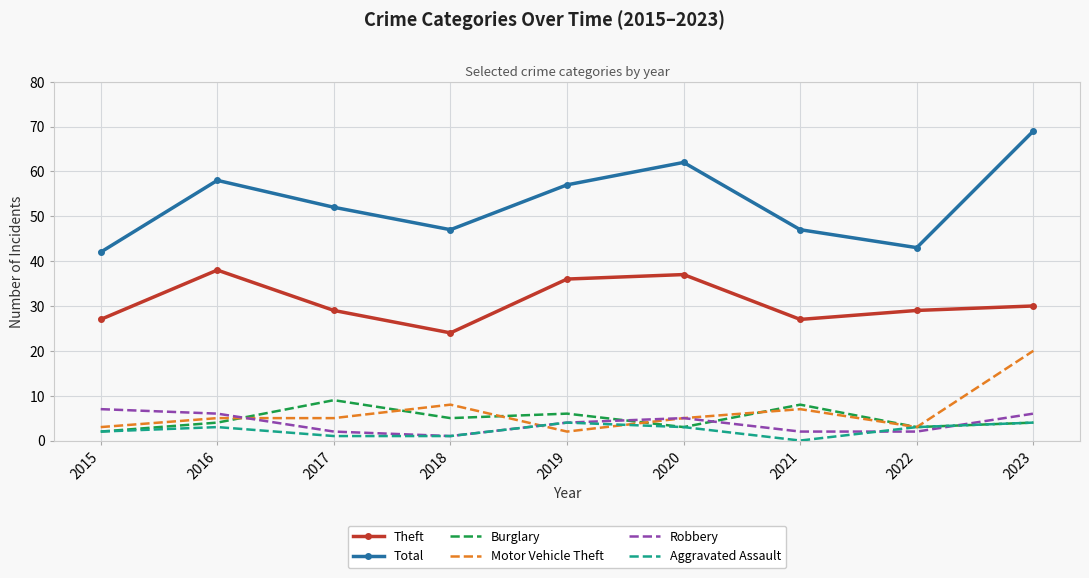

Reading right to left, transcribe all the data shown in this chart.

Theft: 2023=30	2022=29	2021=27	2020=37	2019=36	2018=24	2017=29	2016=38	2015=27
Total: 2023=69	2022=43	2021=47	2020=62	2019=57	2018=47	2017=52	2016=58	2015=42
Burglary: 2023=4	2022=3	2021=8	2020=3	2019=6	2018=5	2017=9	2016=4	2015=2
Motor Vehicle Theft: 2023=20	2022=3	2021=7	2020=5	2019=2	2018=8	2017=5	2016=5	2015=3
Robbery: 2023=6	2022=2	2021=2	2020=5	2019=4	2018=1	2017=2	2016=6	2015=7
Aggravated Assault: 2023=4	2022=3	2021=0	2020=3	2019=4	2018=1	2017=1	2016=3	2015=2